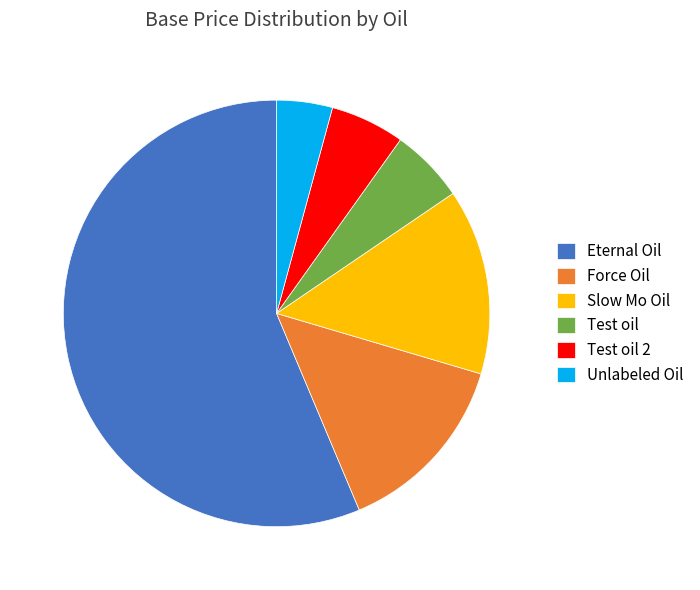

Combined, do Test oil 2 and Force Oil account for over 50%?

No